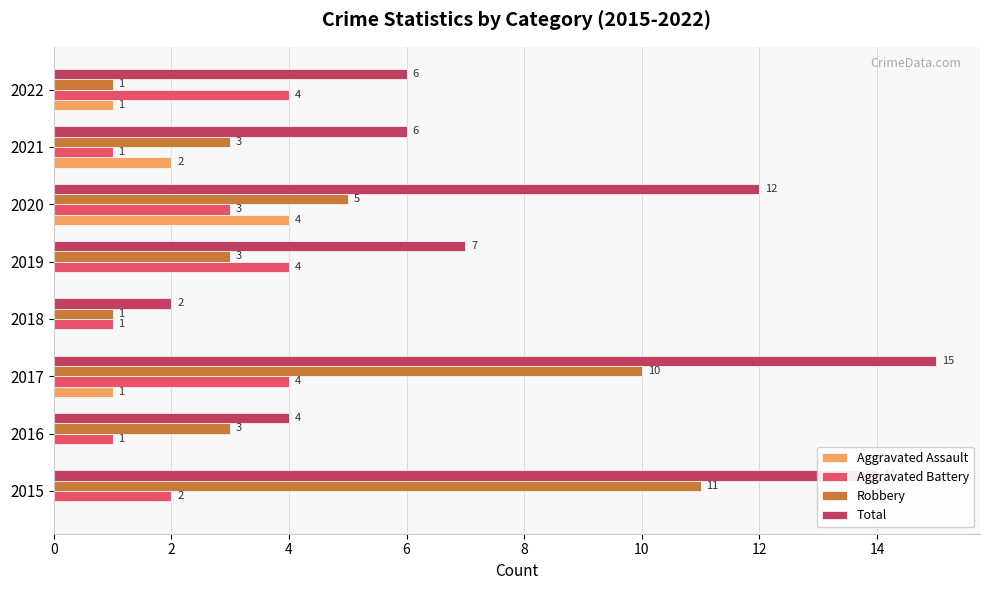

Is it true that Total equals 1 at 2018?

False